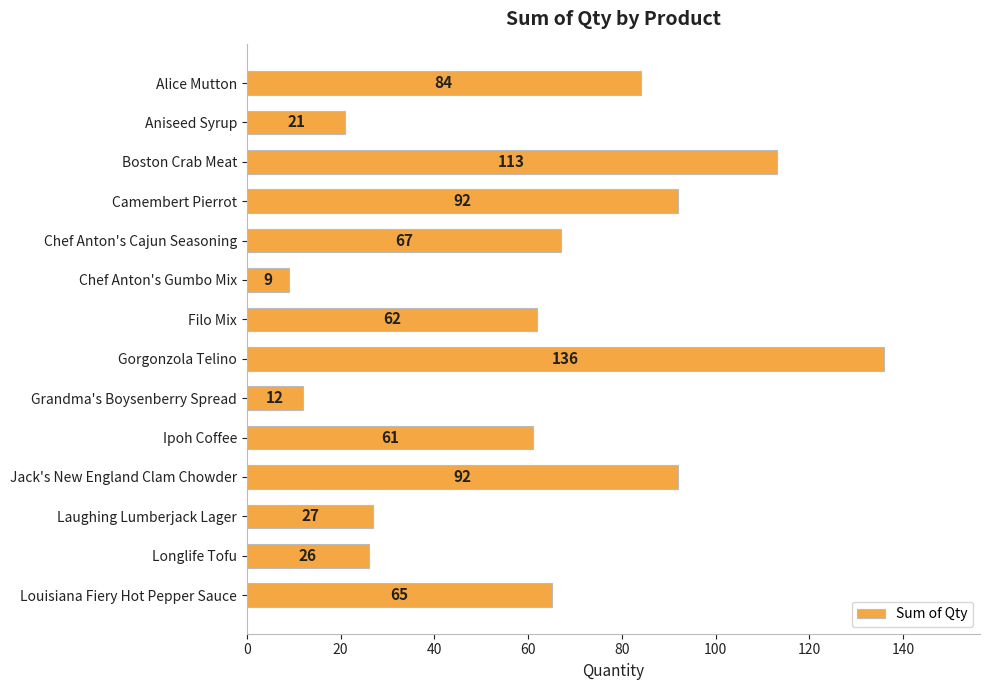

Between Boston Crab Meat and Aniseed Syrup, which is larger?

Boston Crab Meat